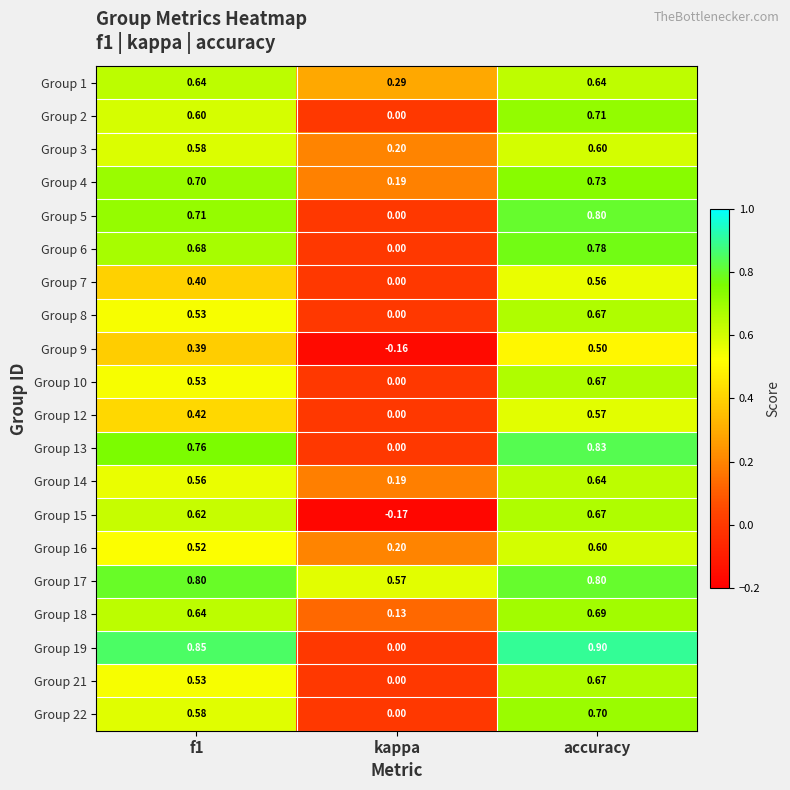

Which category has the highest value in the Group 7 series?

accuracy